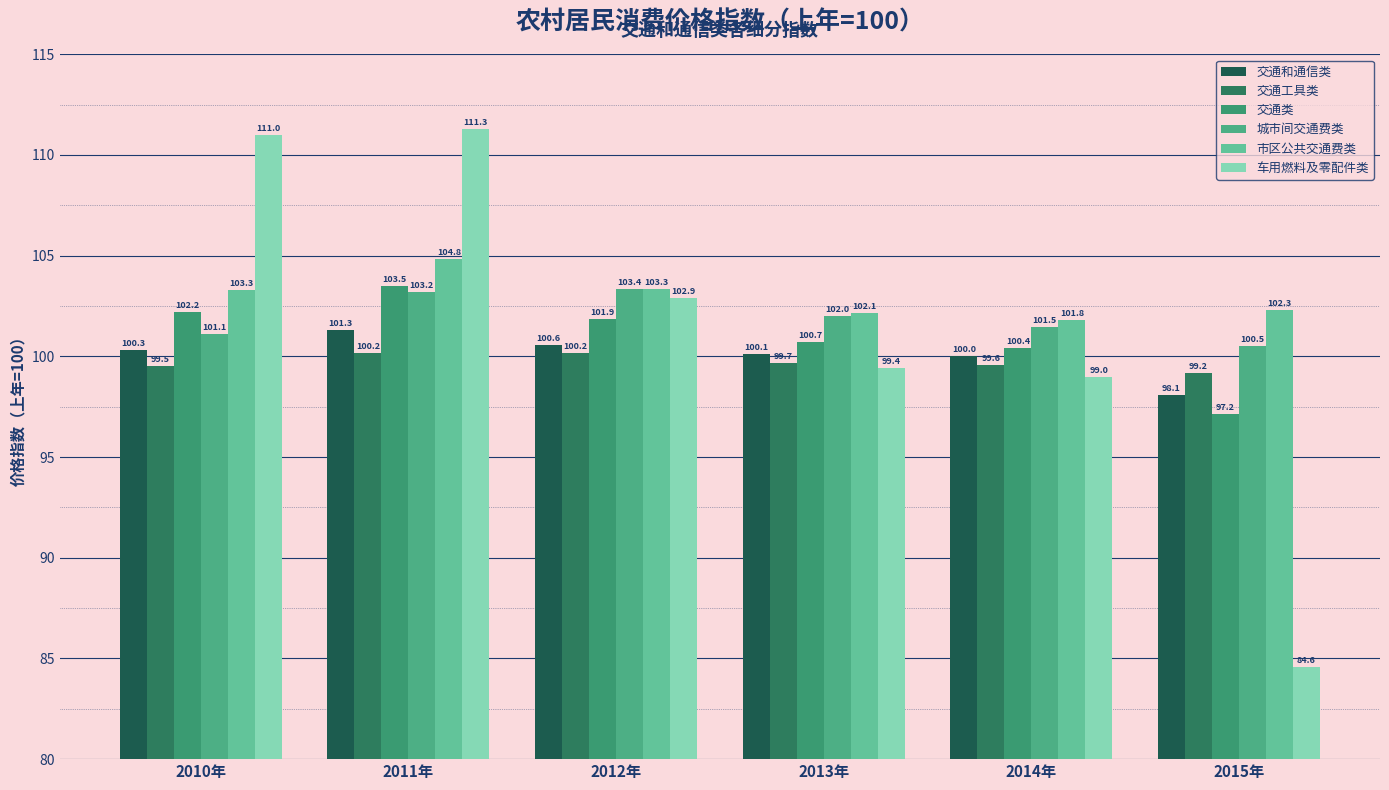

List the labels in order of 交通工具类 value, smallest first.

2015年, 2010年, 2014年, 2013年, 2012年, 2011年